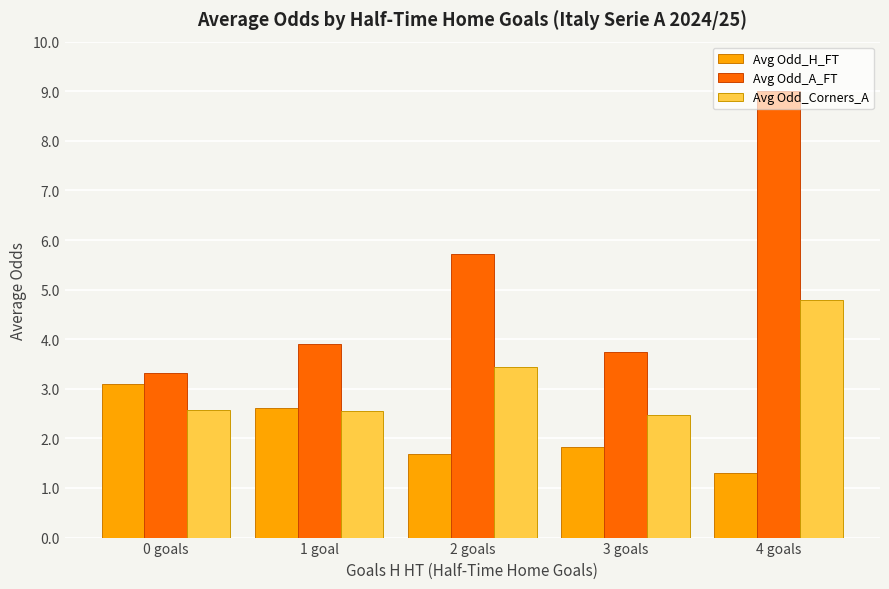

Which category has the highest value across all series?

4 goals